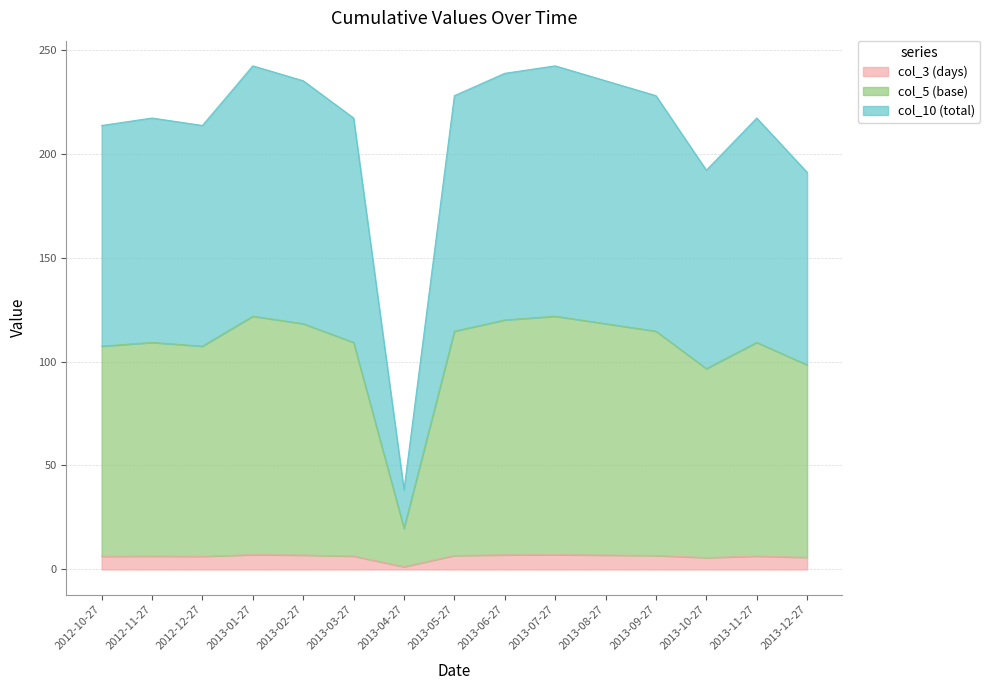

What value does the col_5 (base) series have at 2013-11-27?

109.2